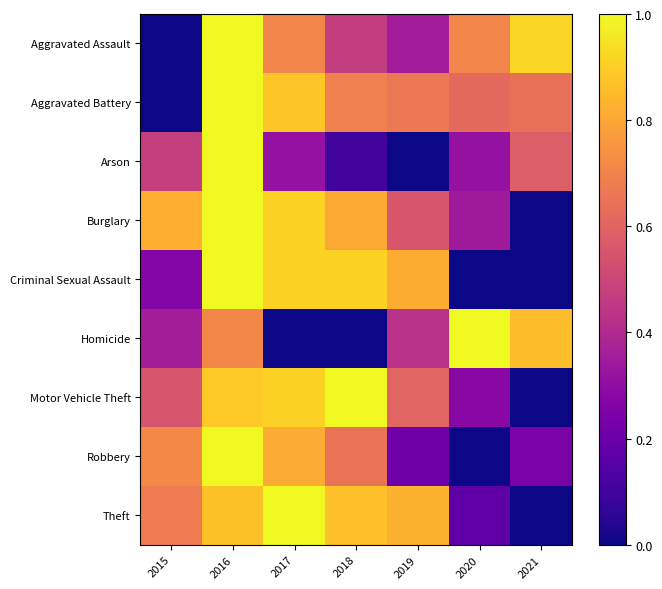

At which category does the chart reach its minimum across all series?

2015